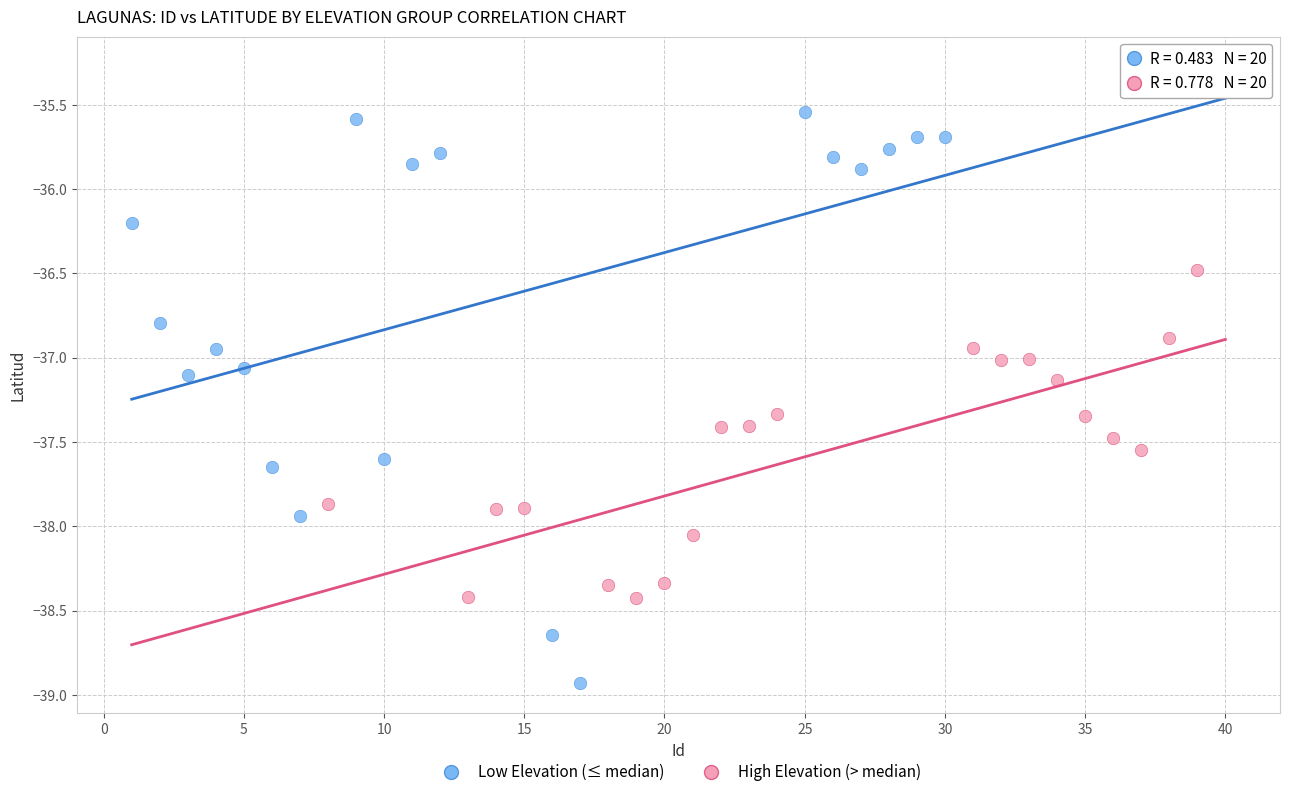

Which series has the largest Y range (max minus min)?

Low Elevation (≤ median)